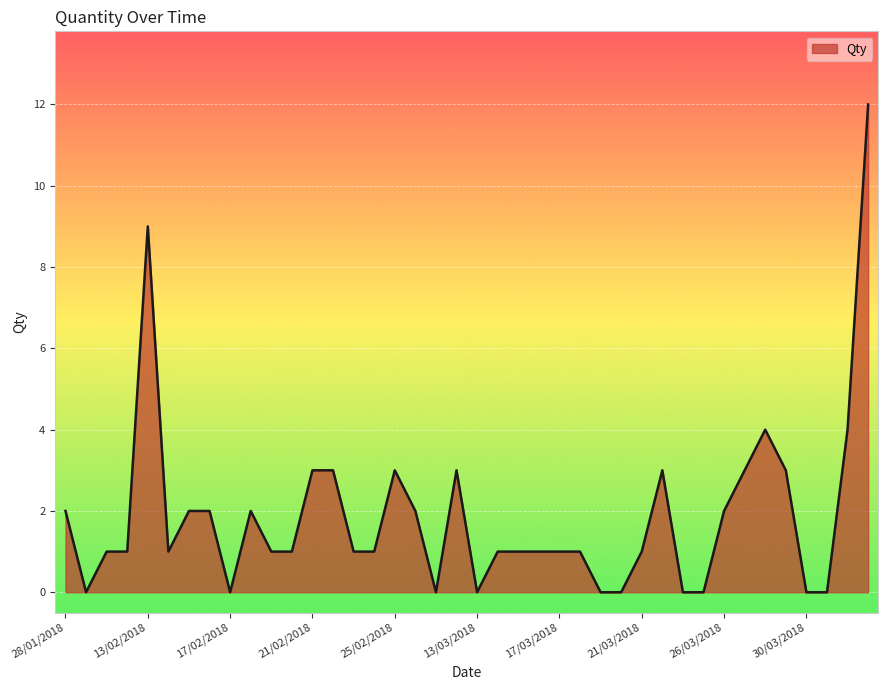

What is the difference between the maximum and minimum values?

12